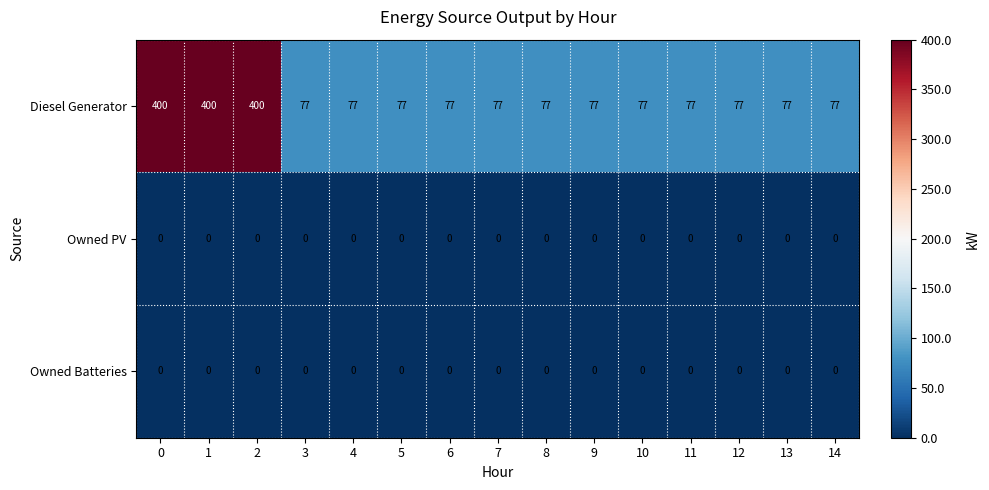

True or false: Diesel Generator has a value of 593 at 1.

False